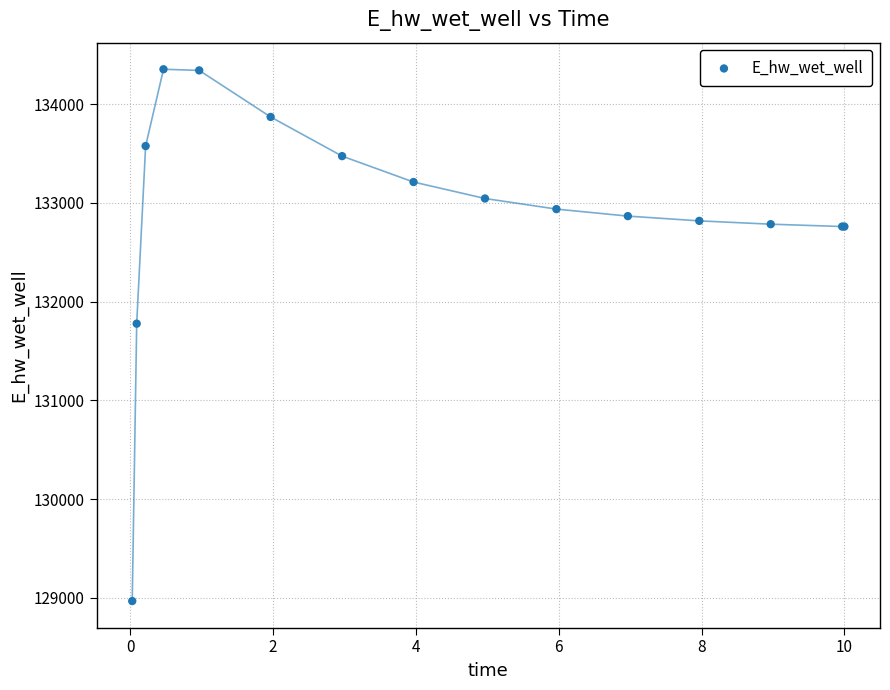

What Y value in the scatter plot is closest to 131661?

131777.9